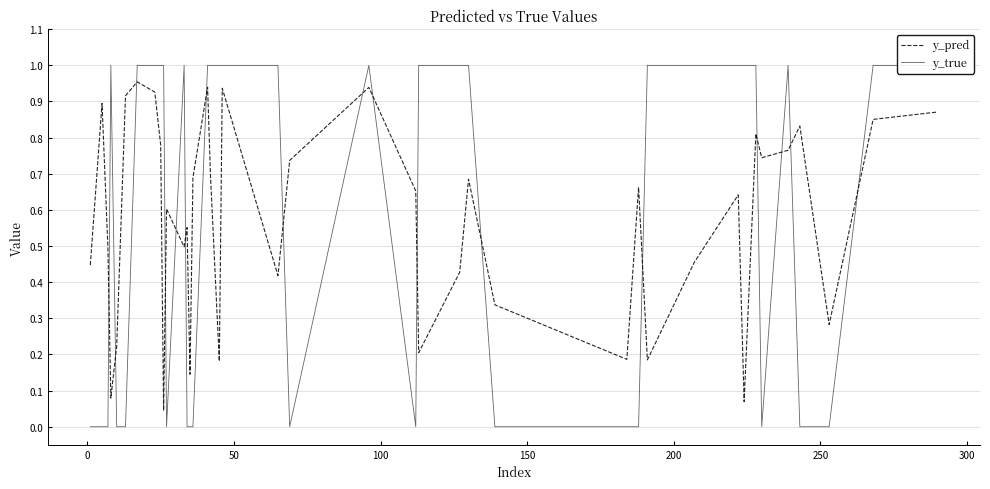

Reading right to left, what are all the values shown in this chart?

y_pred: 0.9	0.9	0.3	0.8	0.8	0.7	0.8	0.1	0.6	0.5	0.2	0.7	0.2	0.3	0.7	0.4	0.2	0.7	0.9	0.7	0.4	0.9	0.2	0.7	0.9	0.7	0.1	0.6	0.5	0.6	0.0	0.8	0.9	1.0	0.9	0.2	0.1	0.5	0.9	0.4
y_true: 1.0	1.0	0.0	0.0	1.0	0.0	1.0	1.0	1.0	1.0	1.0	0.0	0.0	0.0	1.0	1.0	1.0	0.0	1.0	0.0	1.0	1.0	1.0	1.0	1.0	0.0	0.0	0.0	1.0	0.0	1.0	1.0	1.0	1.0	0.0	0.0	1.0	0.0	0.0	0.0